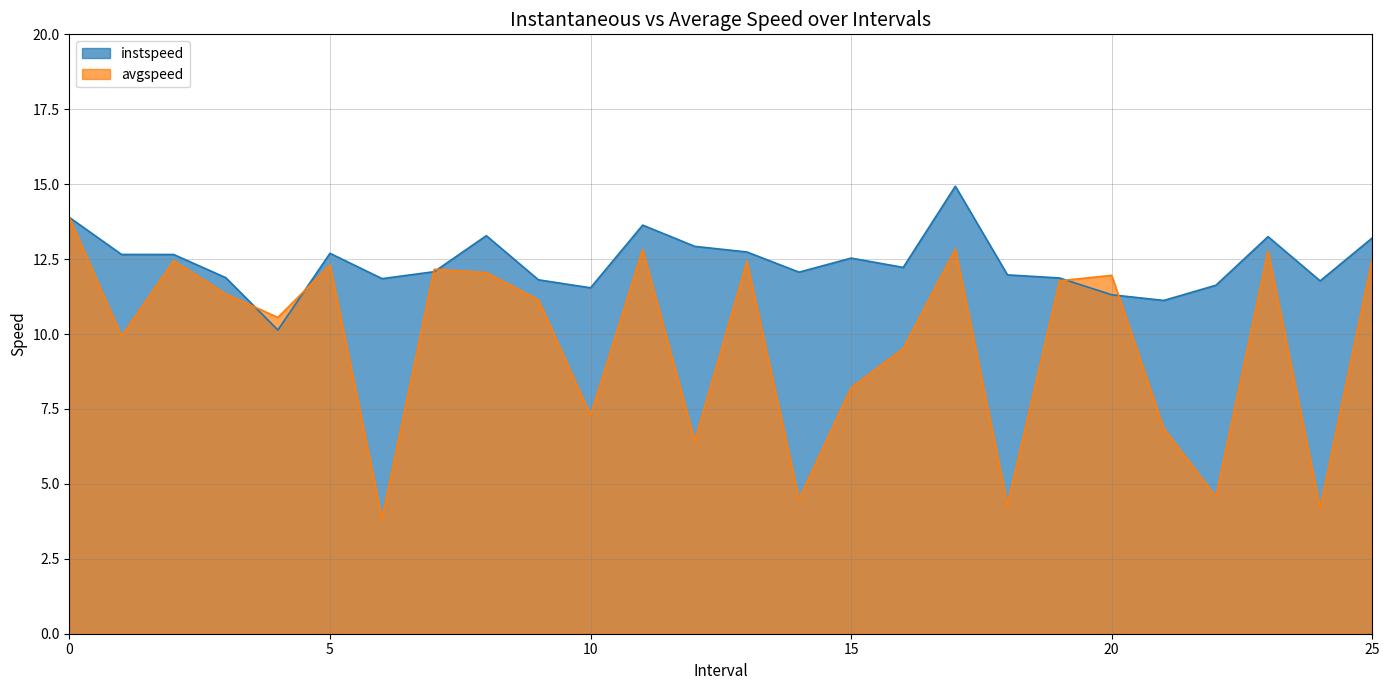

What is the total value across all series at 12?

19.4